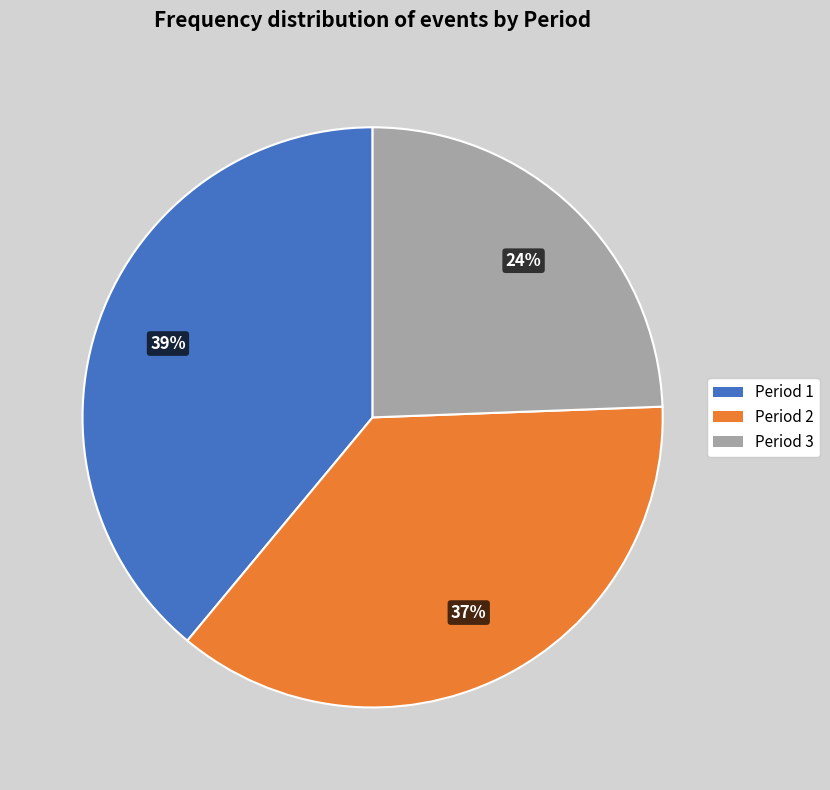

Rank the categories by value from lowest to highest.

Period 3, Period 2, Period 1